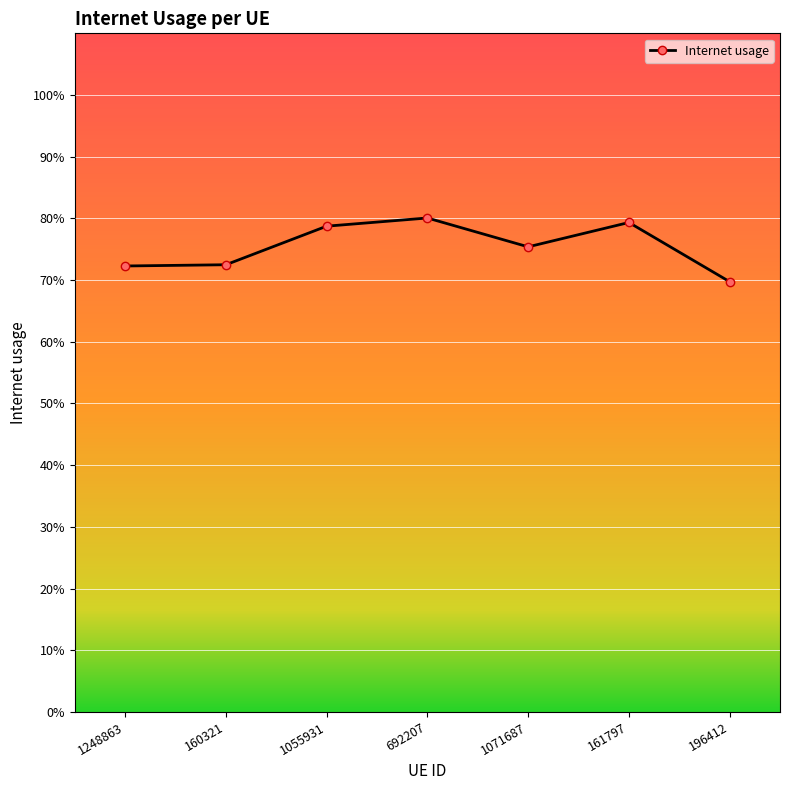

What is the maximum value shown in the chart?

0.8